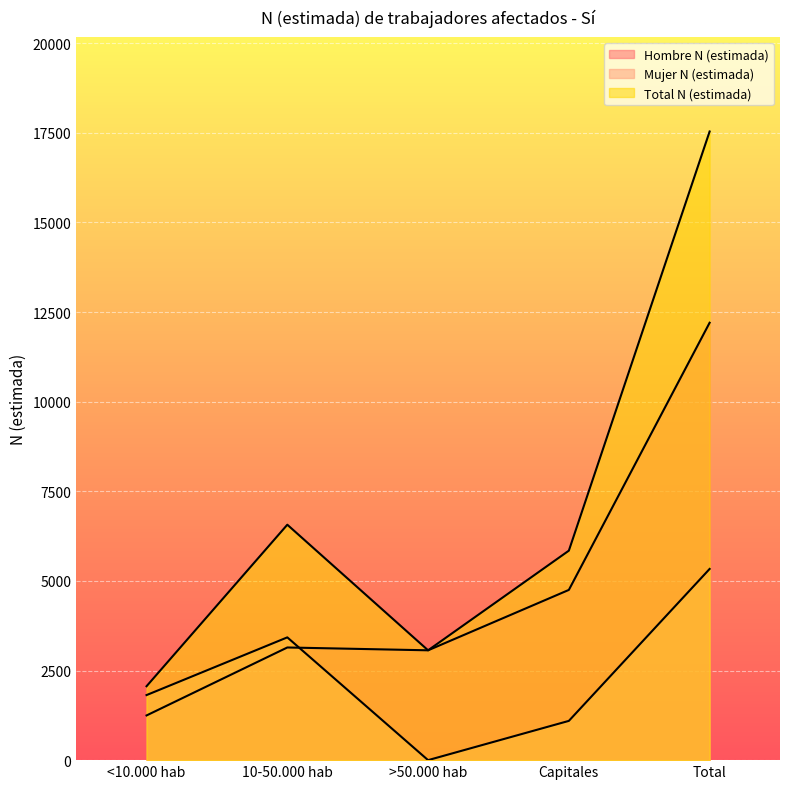

At which category is the sum across all series the highest?

Total